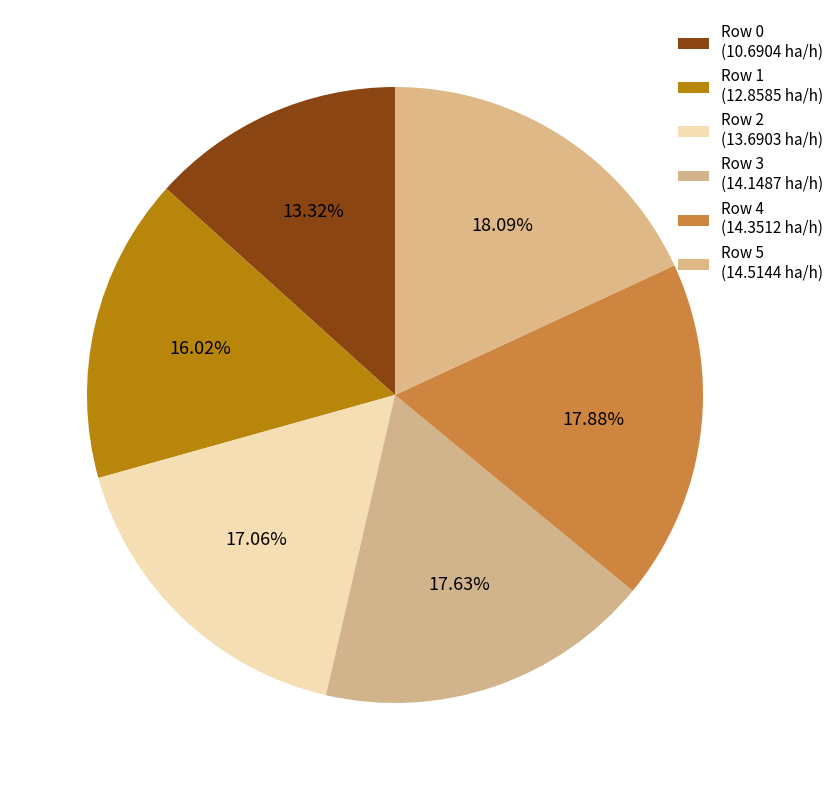

To the nearest percent, what is the average slice percentage?

17%